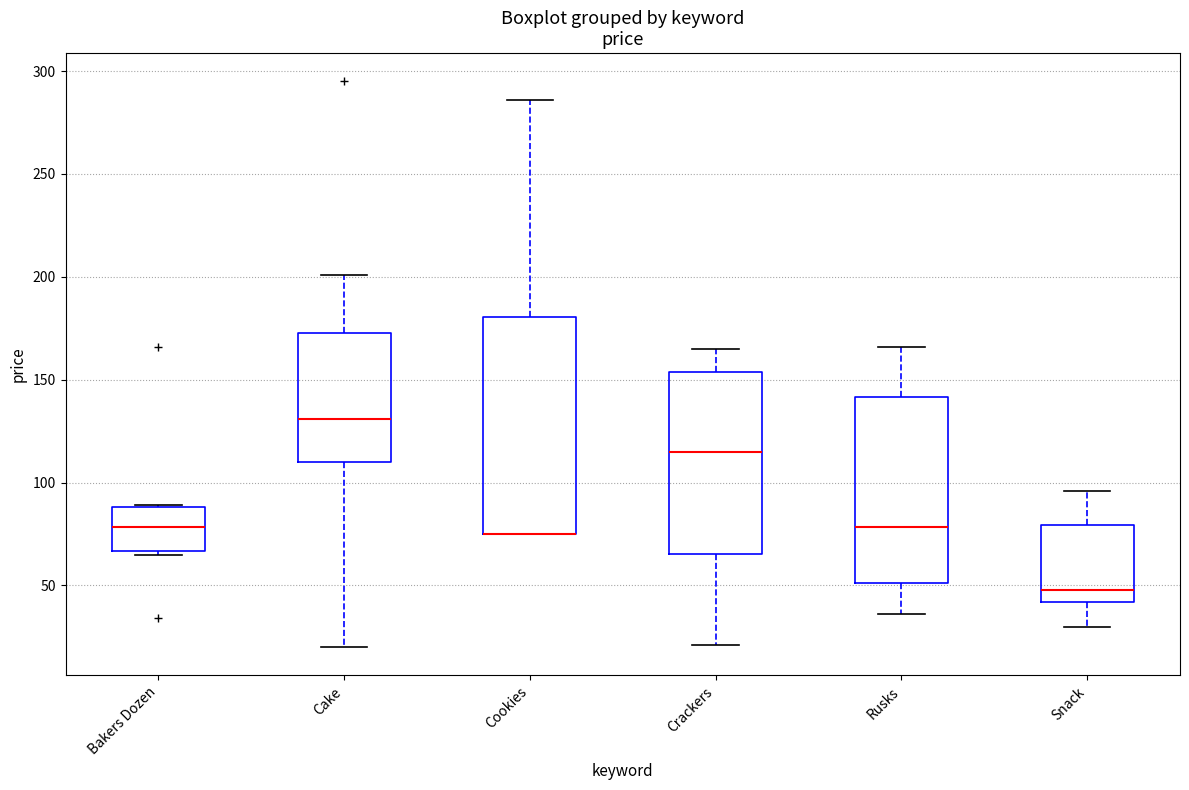

Where is the upper edge of the box for Snack on the y-axis? The values are not printed on the chart, so give them approximately, as read against the axis.

80